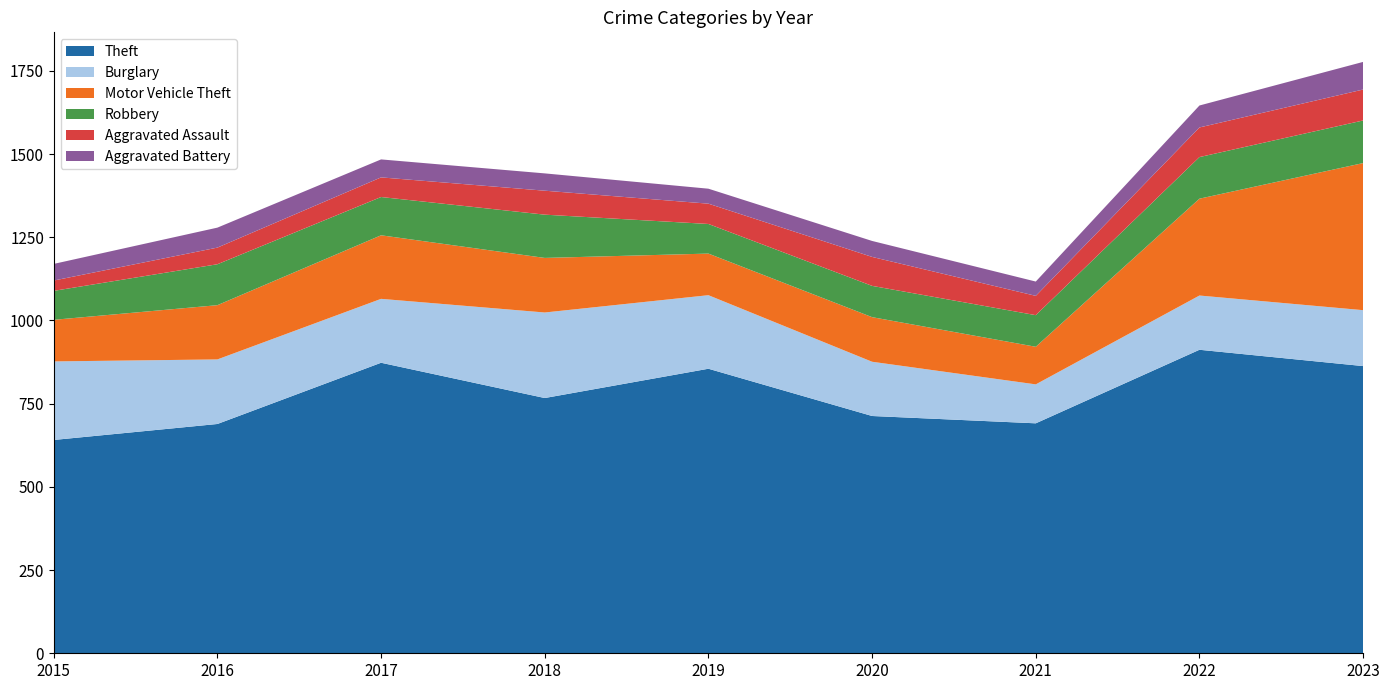

Reading left to right, what are all the values shown in this chart?

Theft: 2015=641	2016=689	2017=873	2018=767	2019=855	2020=713	2021=691	2022=912	2023=863
Burglary: 2015=236	2016=194	2017=192	2018=257	2019=221	2020=163	2021=117	2022=163	2023=168
Motor Vehicle Theft: 2015=125	2016=163	2017=191	2018=164	2019=125	2020=134	2021=113	2022=291	2023=442
Robbery: 2015=87	2016=123	2017=115	2018=130	2019=89	2020=94	2021=95	2022=125	2023=128
Aggravated Assault: 2015=31	2016=50	2017=59	2018=72	2019=61	2020=87	2021=58	2022=89	2023=93
Aggravated Battery: 2015=50	2016=60	2017=54	2018=52	2019=45	2020=48	2021=43	2022=66	2023=83